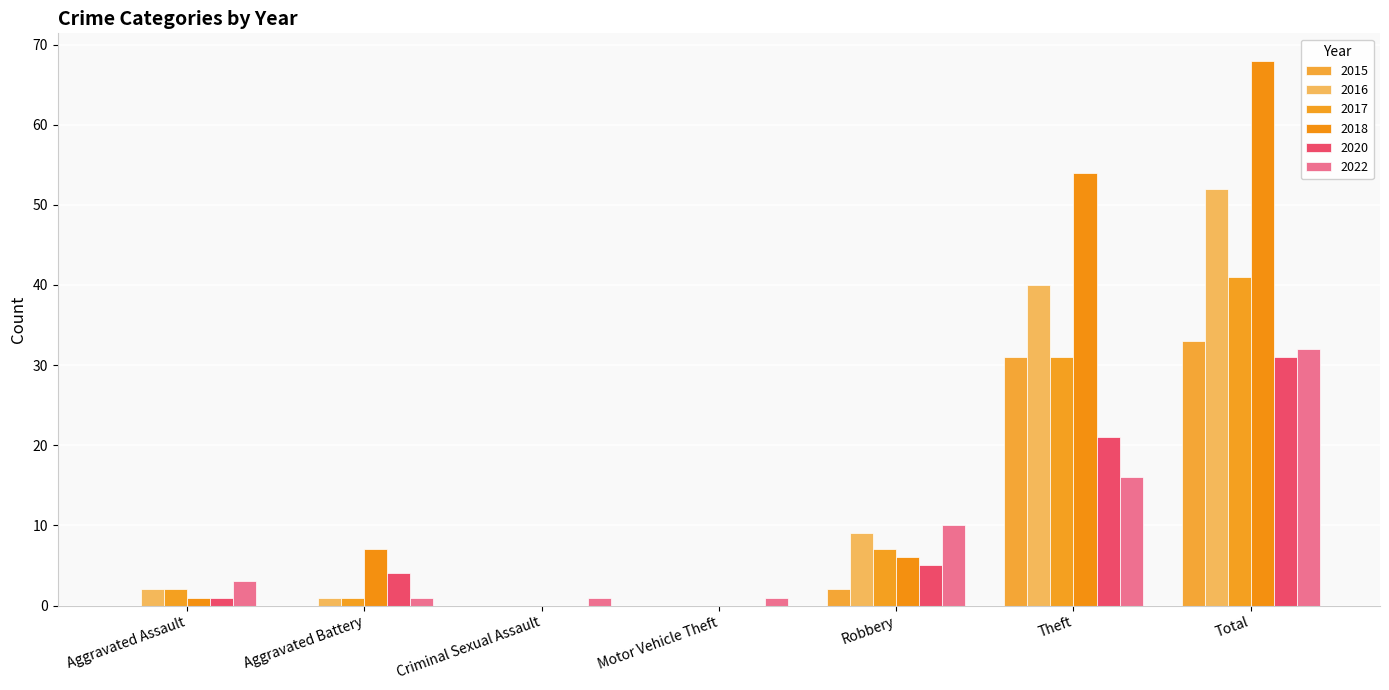

What is the label of the 6th bar from the right?

Aggravated Battery